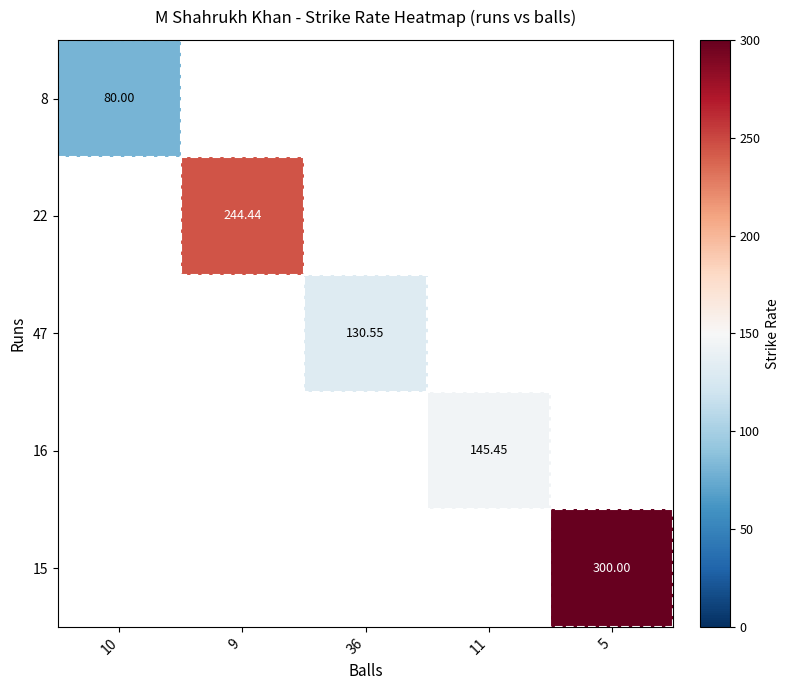

How many categories are shown in the chart?

5